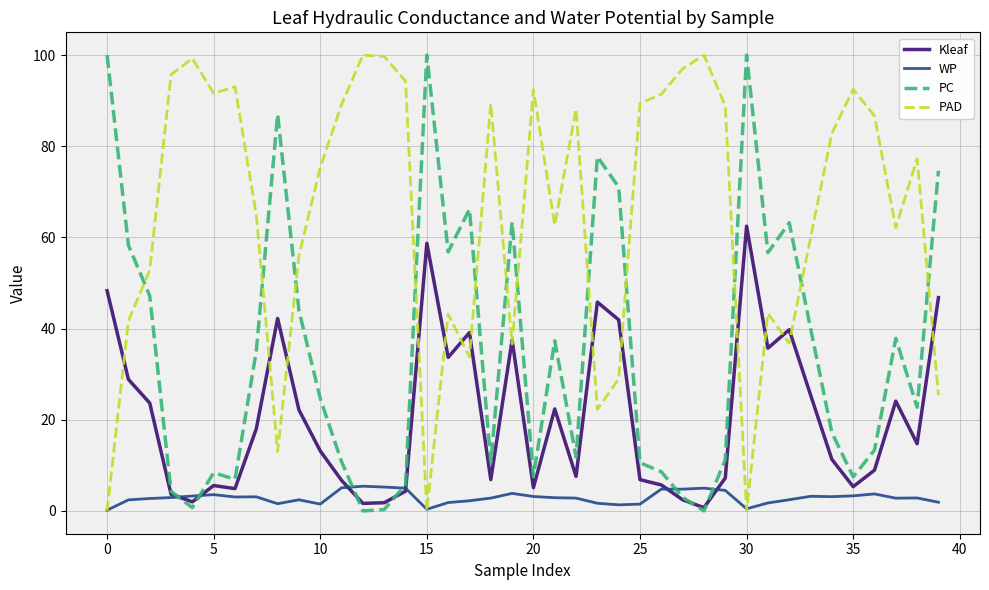

What is the difference between the maximum and minimum values in the PC series?

100.0